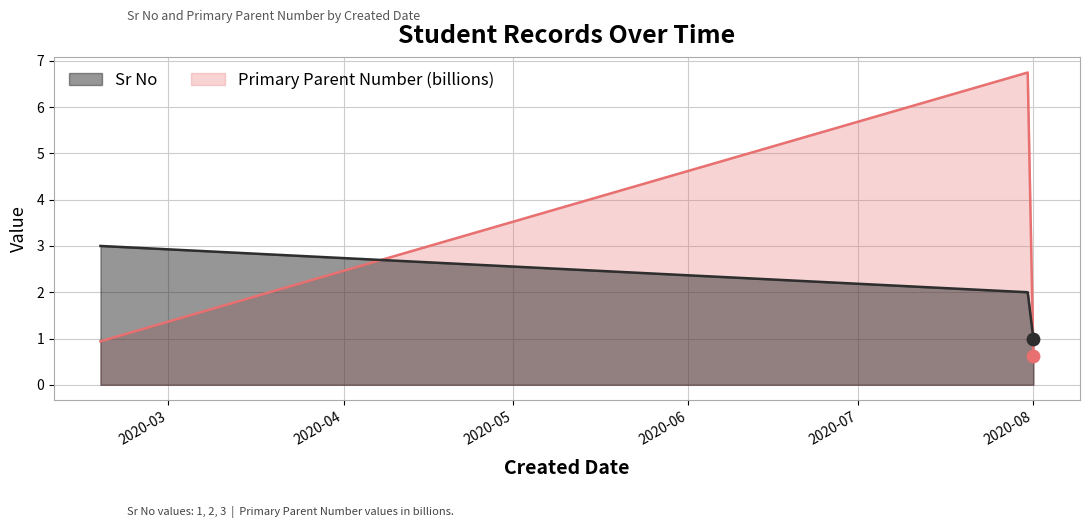

Which series reaches the maximum Y coordinate?

Primary Parent Number